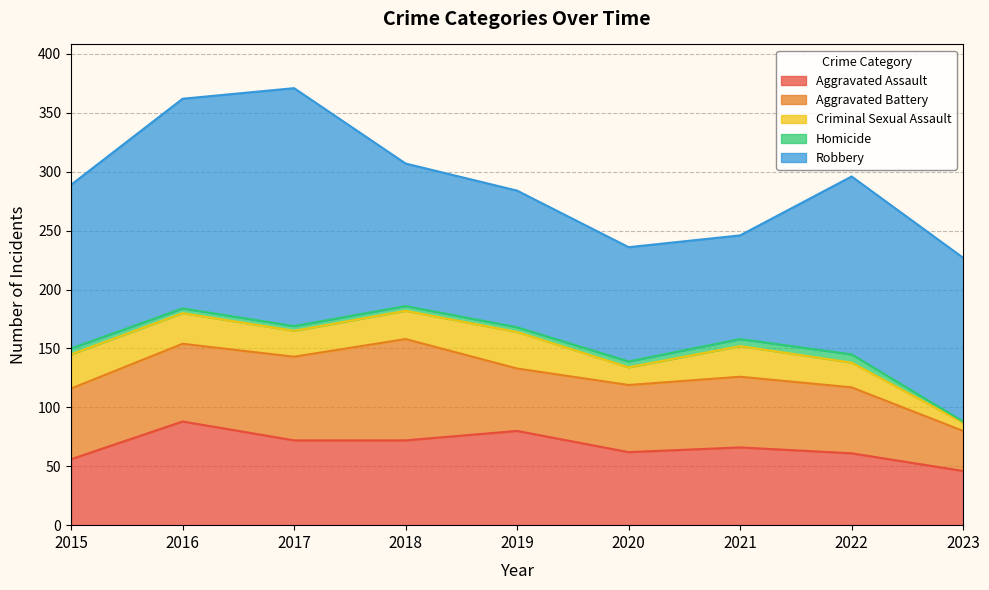

Which label corresponds to the smallest value in the chart?

2023